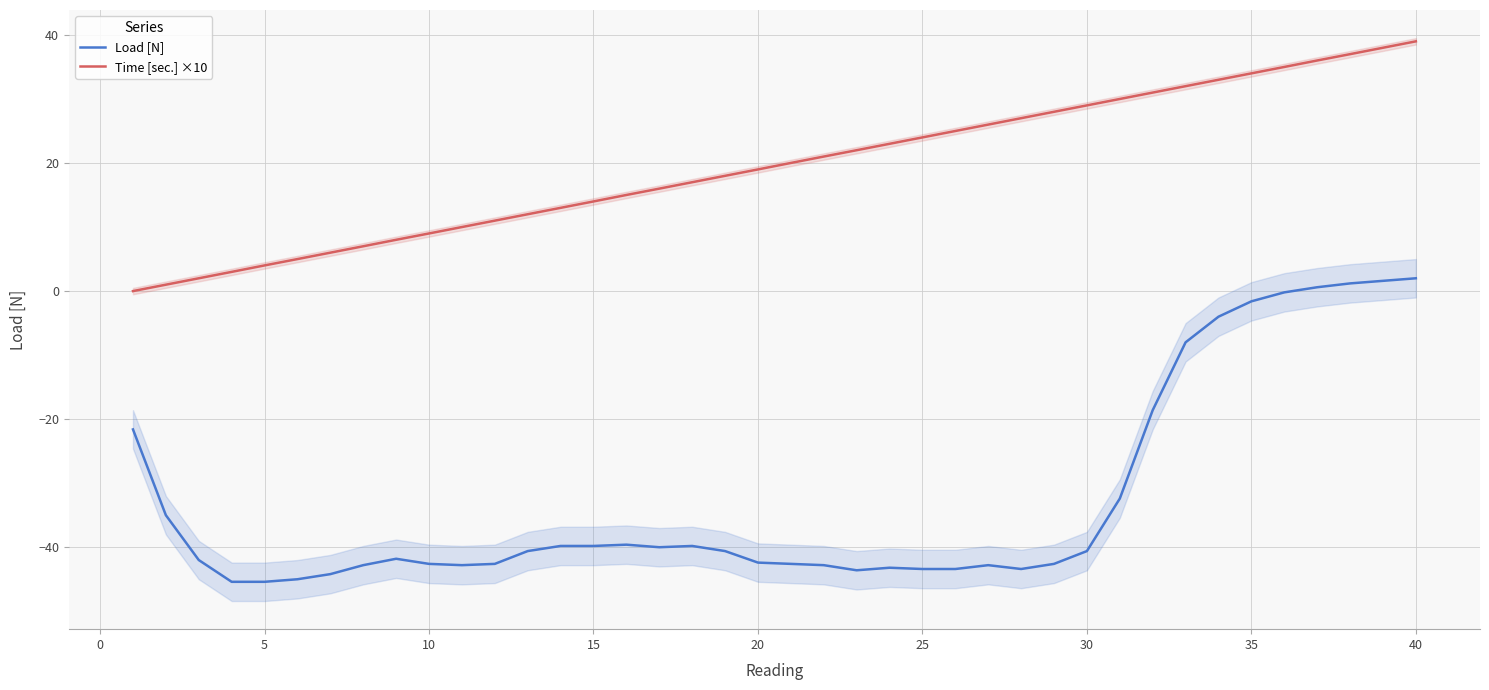

The value of Time [sec.] ×10 at 5 is 4.0. True or false?

True